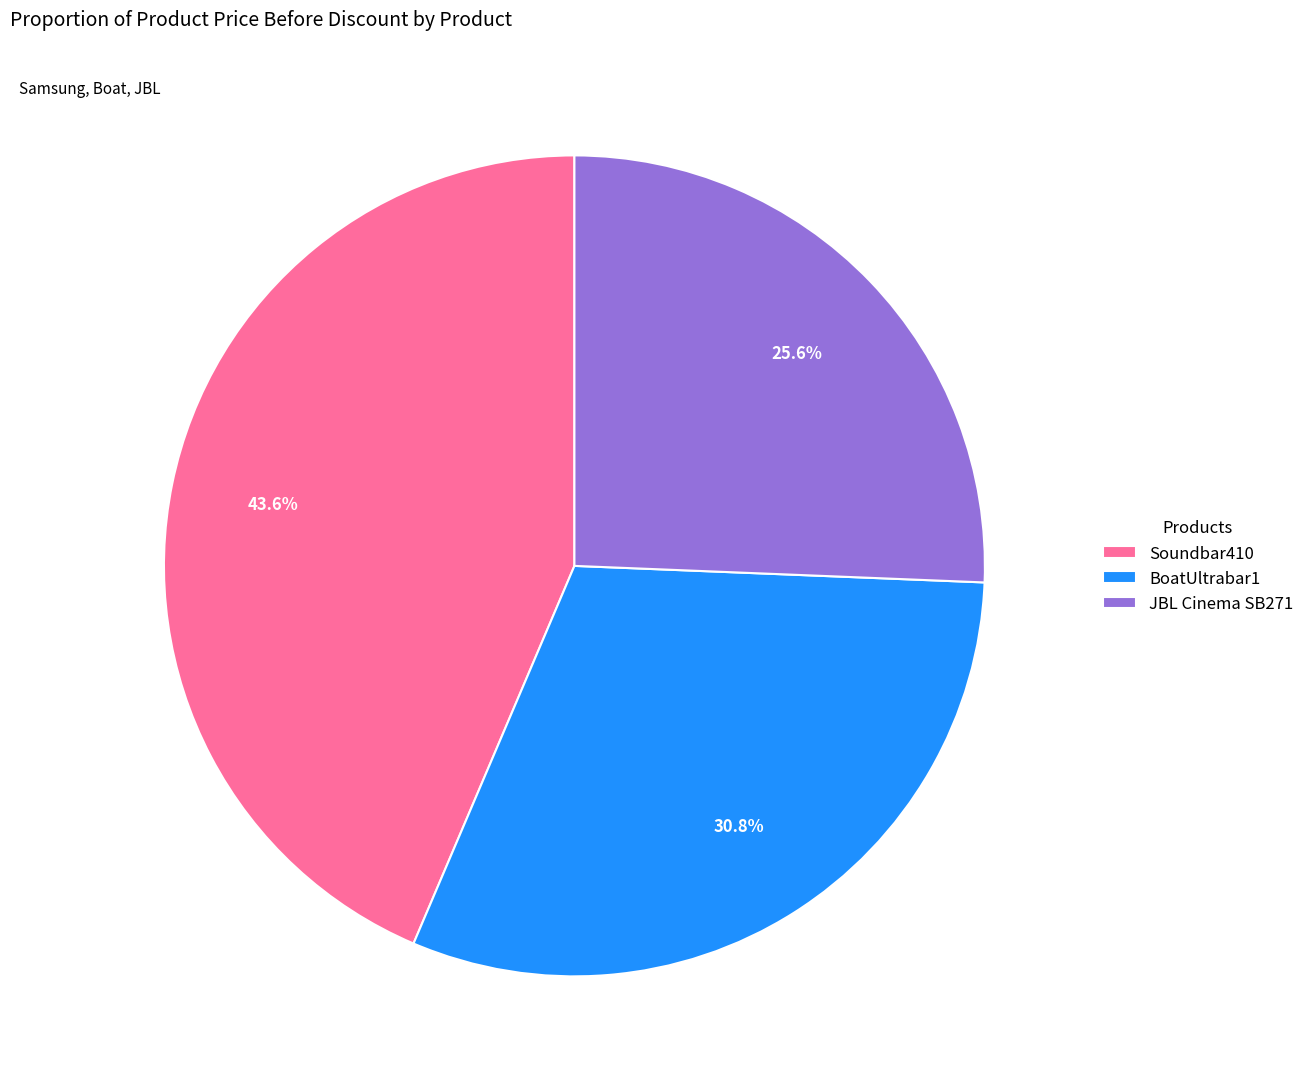

Rank the categories by value from highest to lowest.

Soundbar410, BoatUltrabar1, JBL Cinema SB271